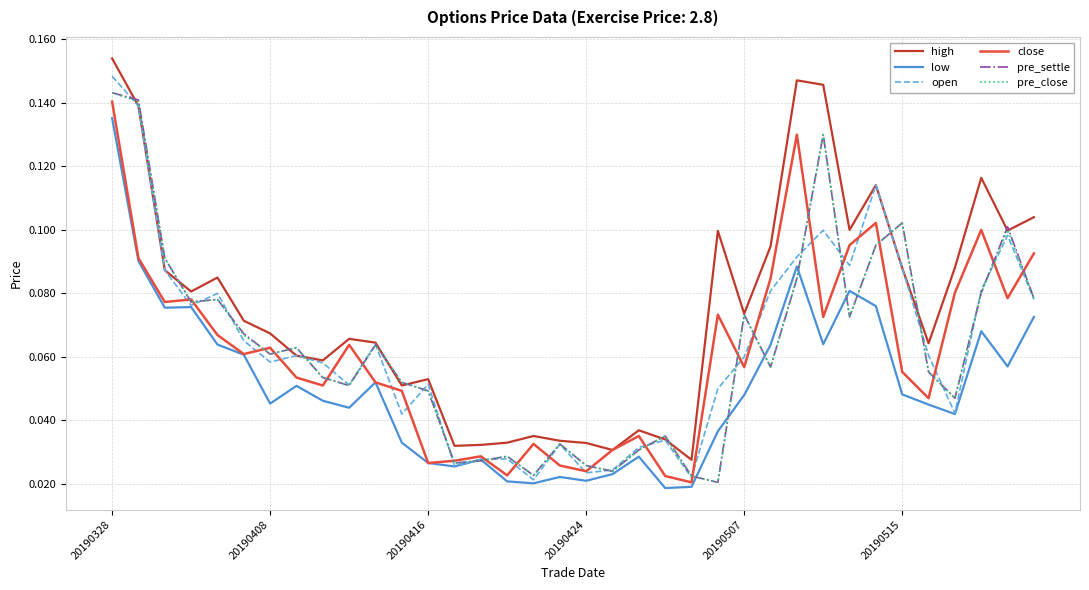

How many lines are shown in the chart?

6